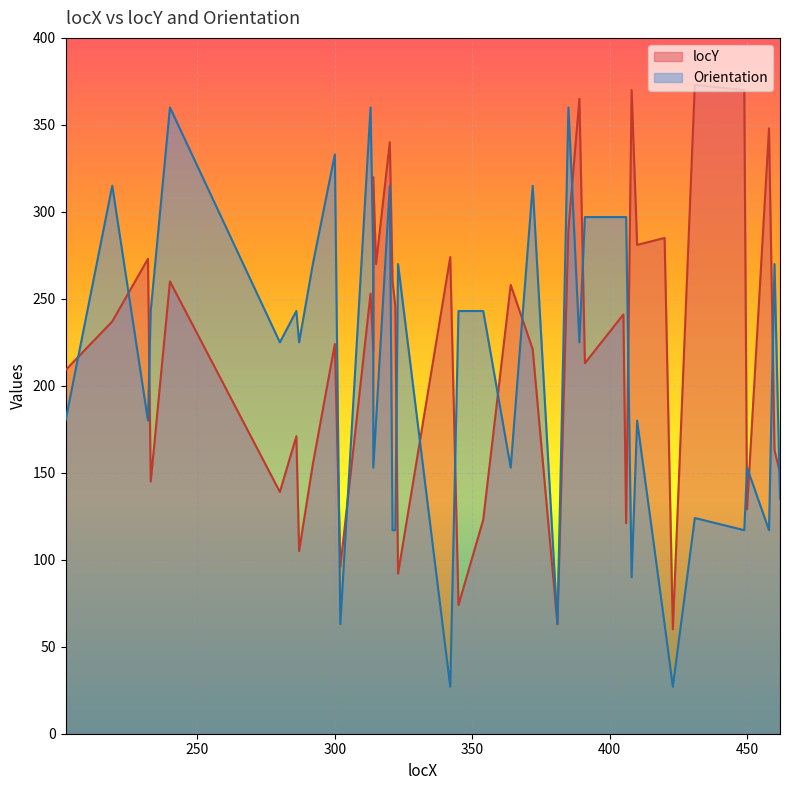

What is the difference between the highest and lowest values at 405?

56